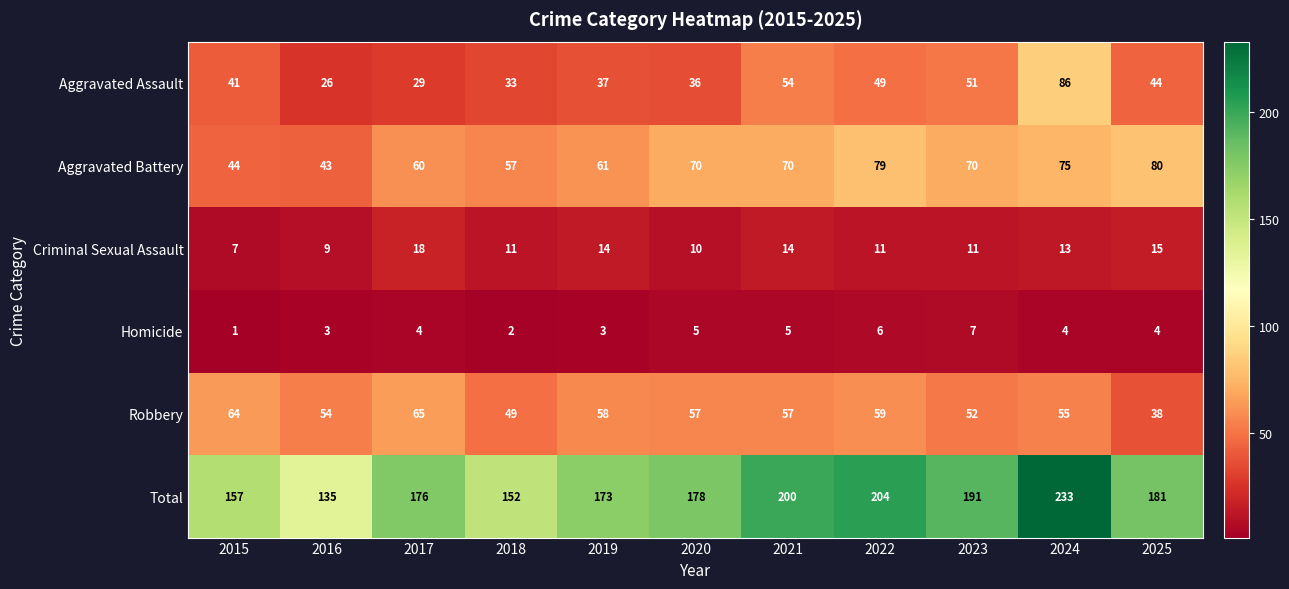

Is it true that Robbery equals 57 at 2021?

True